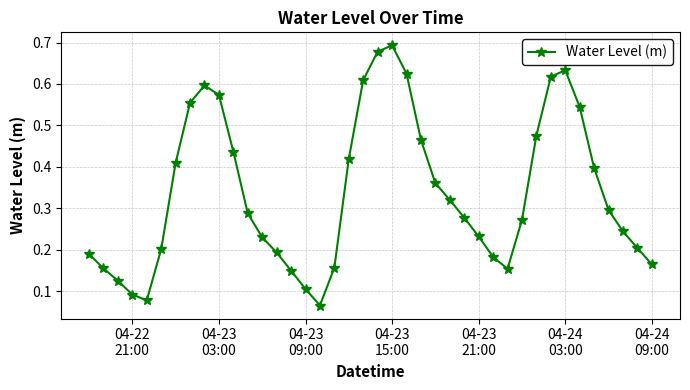

What is the sum of all values?

13.5